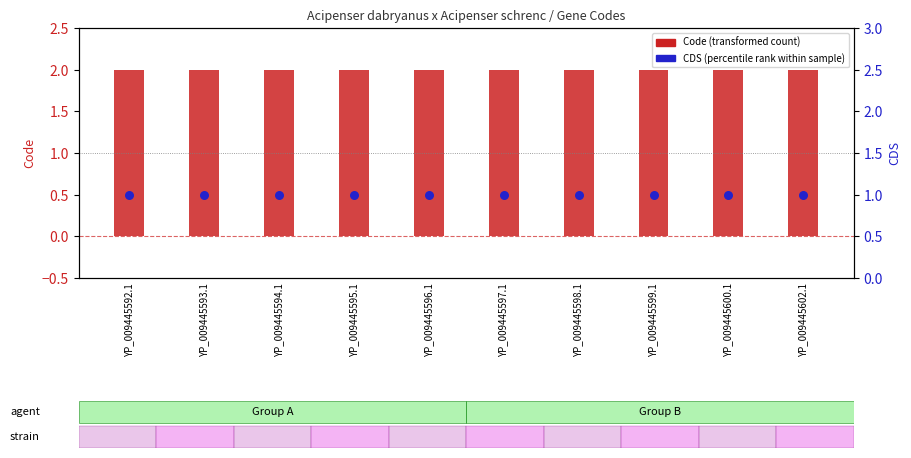

What is the total value across all series at YP_009445593.1?

3